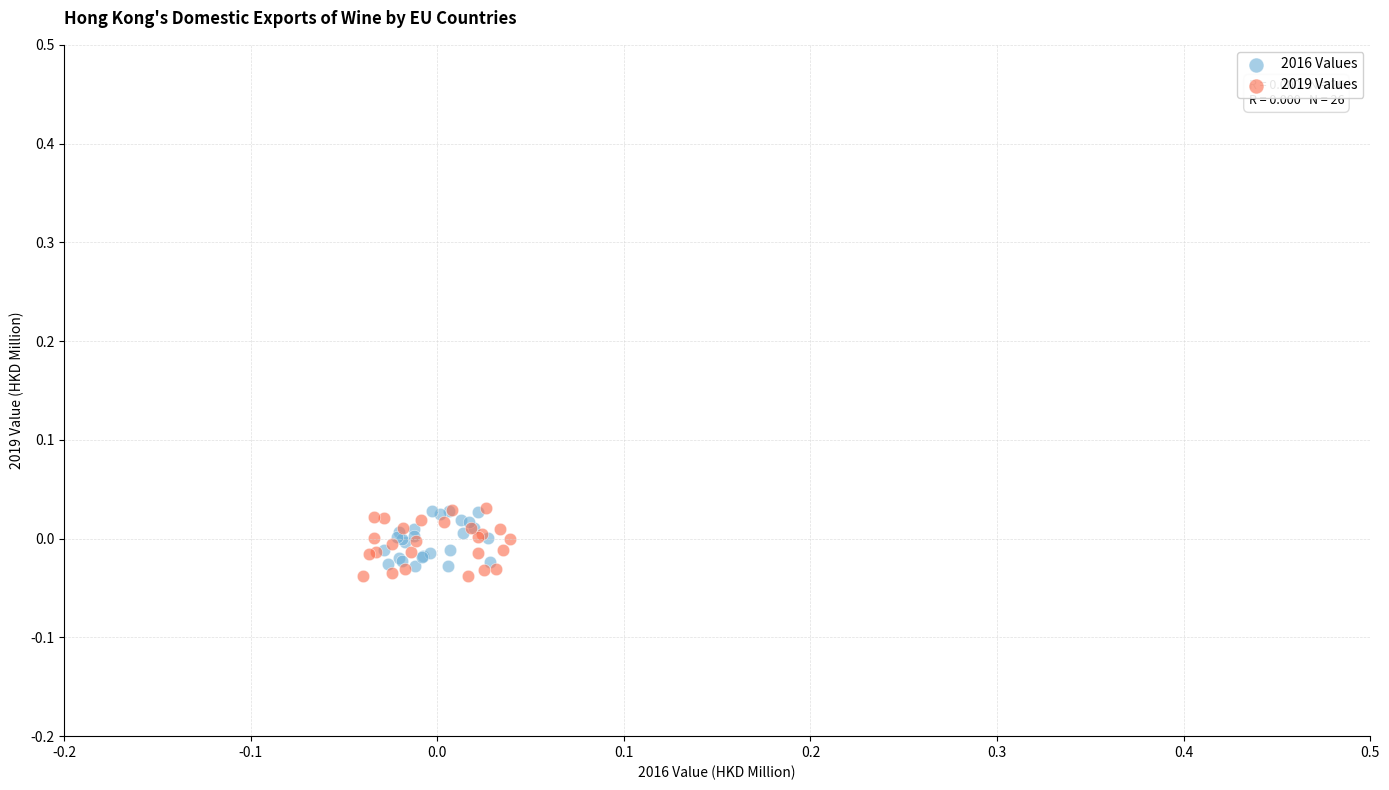

What are all the series names shown in the legend?

2016 Values, 2019 Values